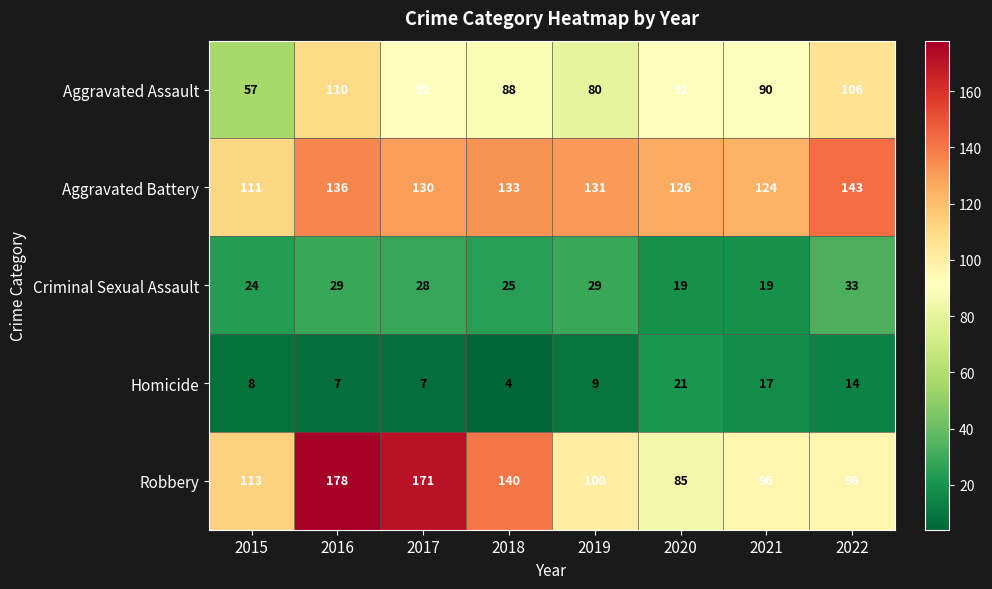

Which series has the largest range (max minus min)?

Robbery